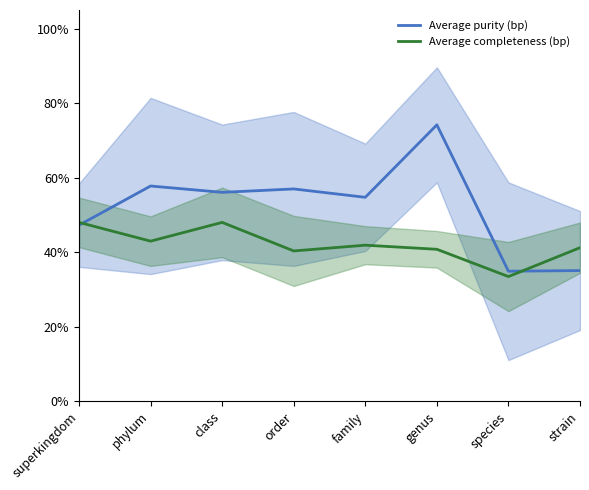

Reading left to right, extract all data points from this chart.

Average purity (bp): 47.3	57.8	56.1	57.0	54.7	74.2	34.9	35.1
Average completeness (bp): 48.0	43.0	48.0	40.3	41.9	40.8	33.5	41.2